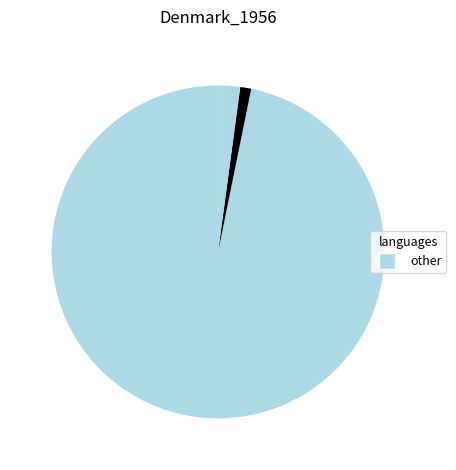

Count the number of slices in the pie.

3